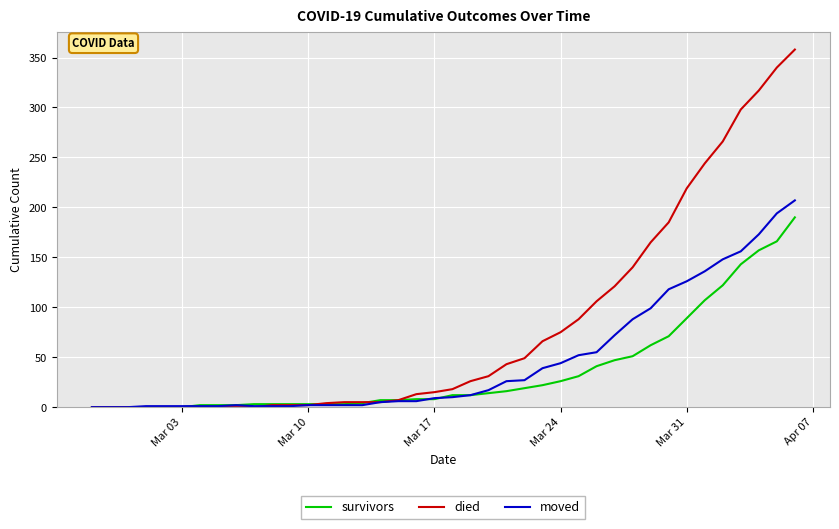

List the series in order of their overall mean, lowest first.

survivors, moved, died